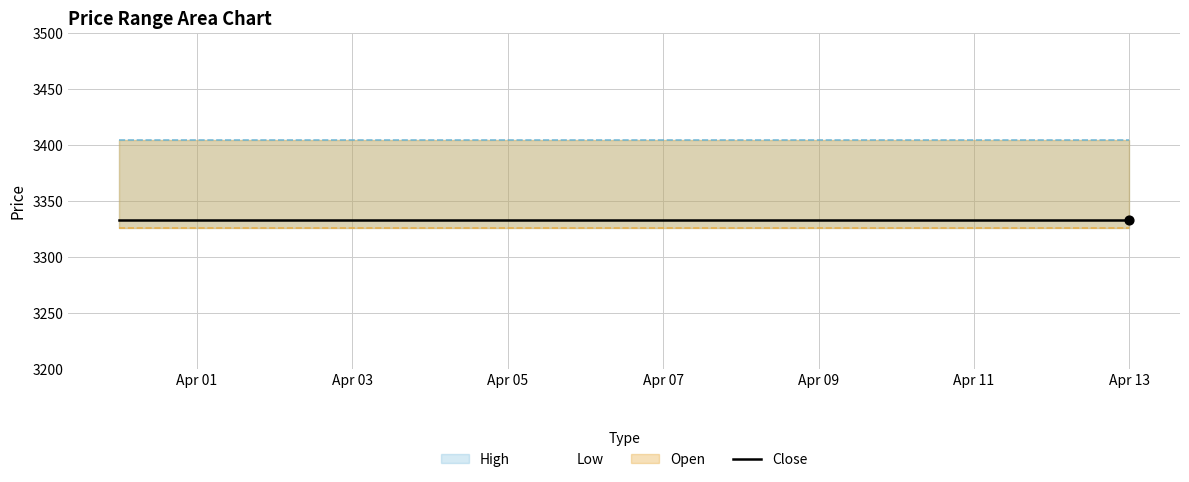

Which series reaches the maximum Y coordinate?

High